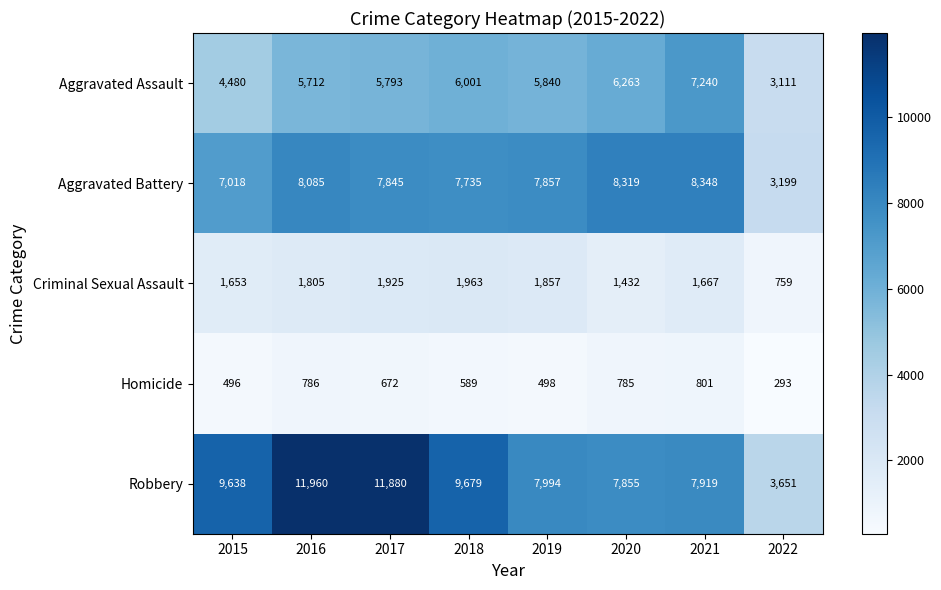

Which label corresponds to the smallest value in the chart?

2022